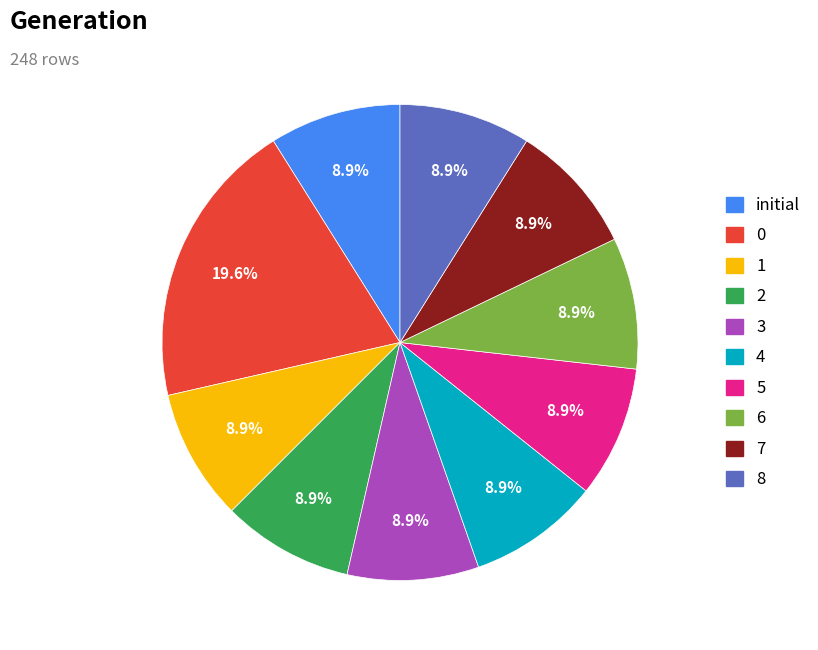

Count the number of slices in the pie.

10